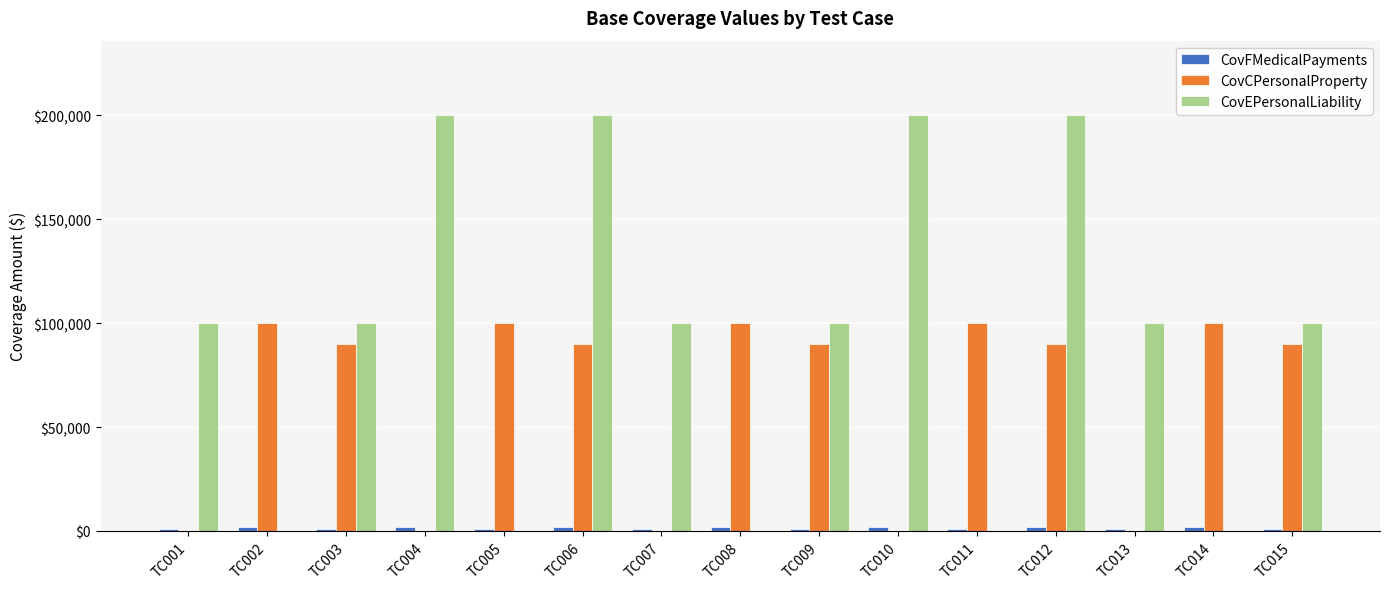

The value of CovEPersonalLiability at TC008 is 0. True or false?

True